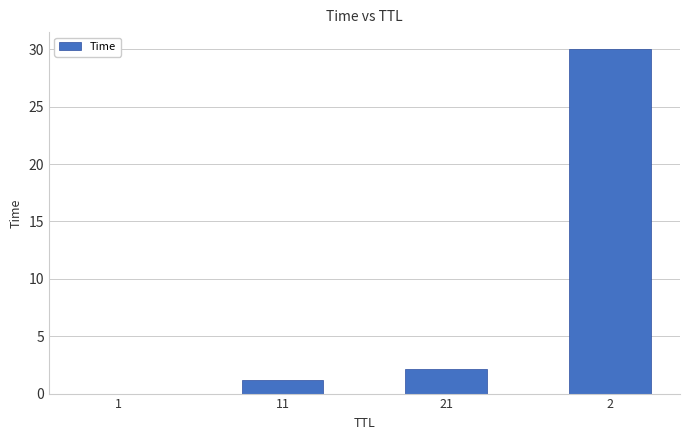

At which label is the value closest to 15?

21